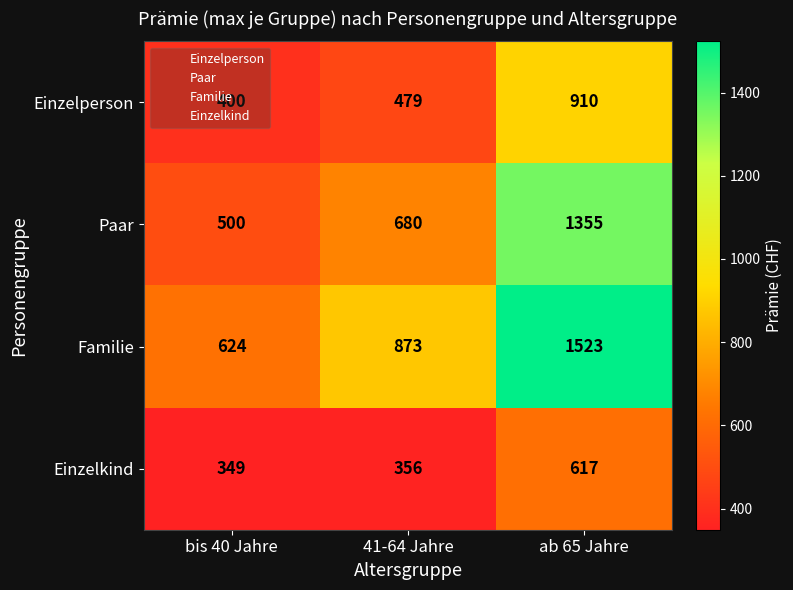

True or false: Einzelkind has a value of 478 at bis 40 Jahre.

False